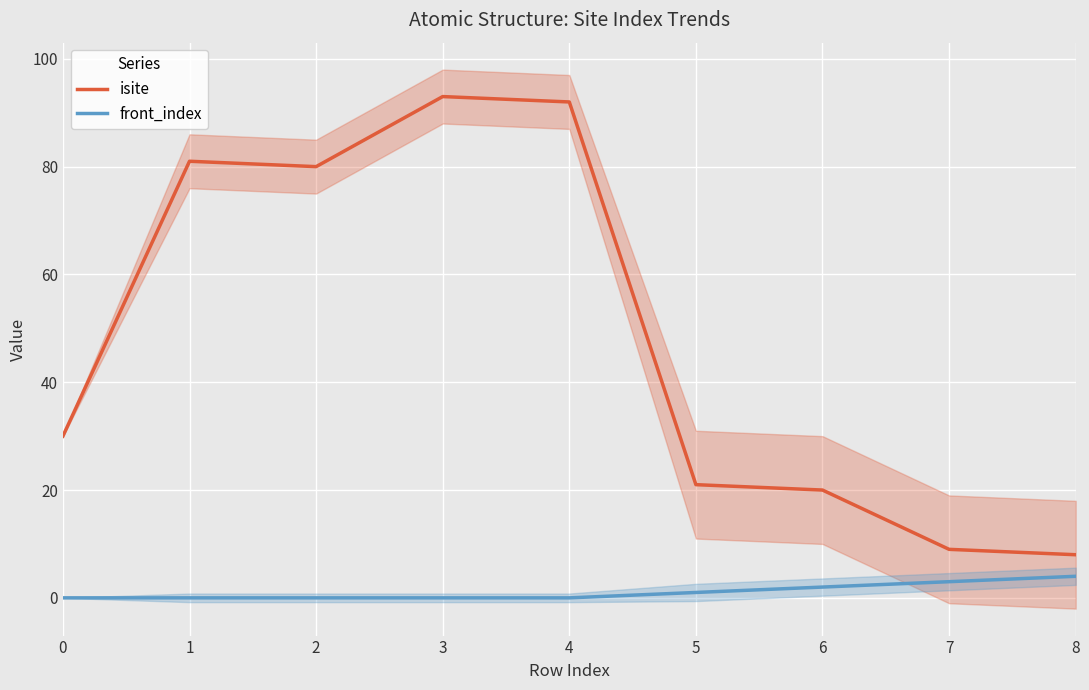

The front_index series shows -2 at 3. True or false?

False